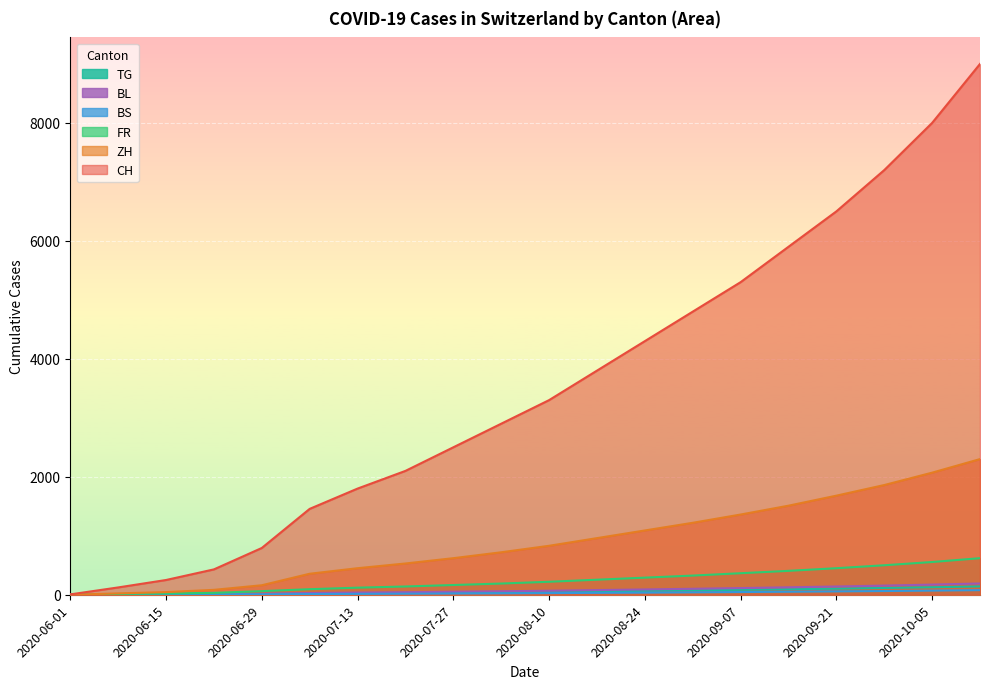

The value of CH at 2020-06-15 is 250. True or false?

True